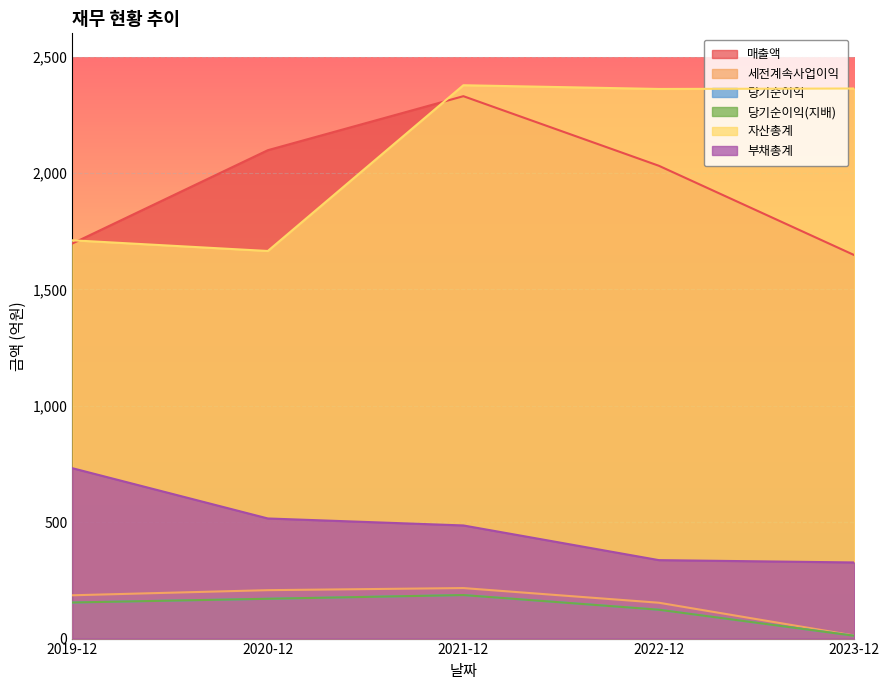

True or false: 매출액 has a value of 2350 at 2023-12.

False